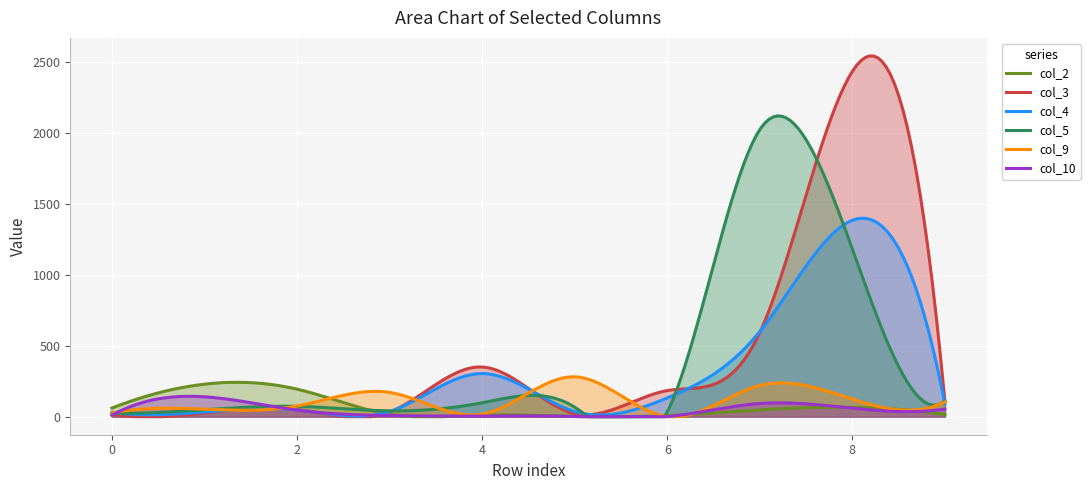

Which has a higher value, 7 or 6?

7